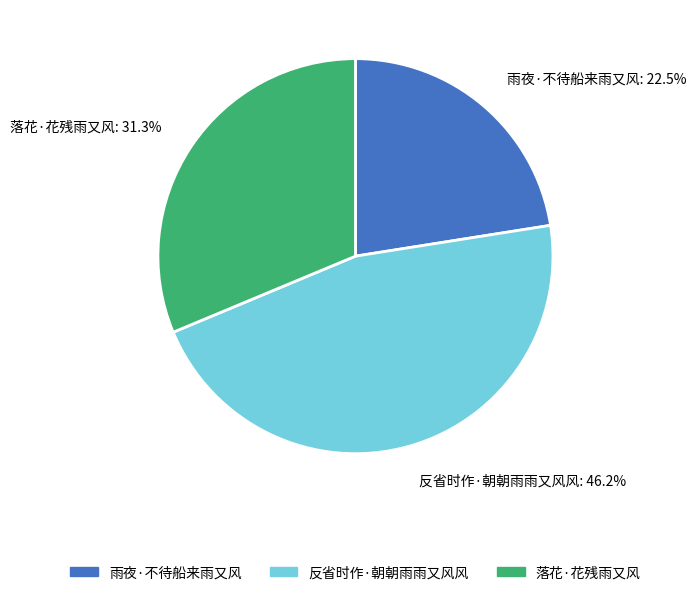

Is there a majority slice in this chart?

No